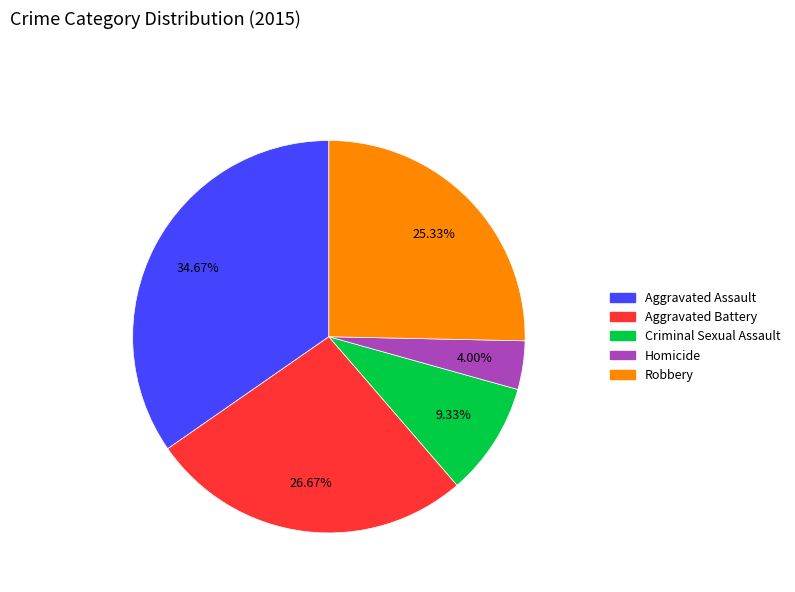

How many segments does this pie chart have?

5